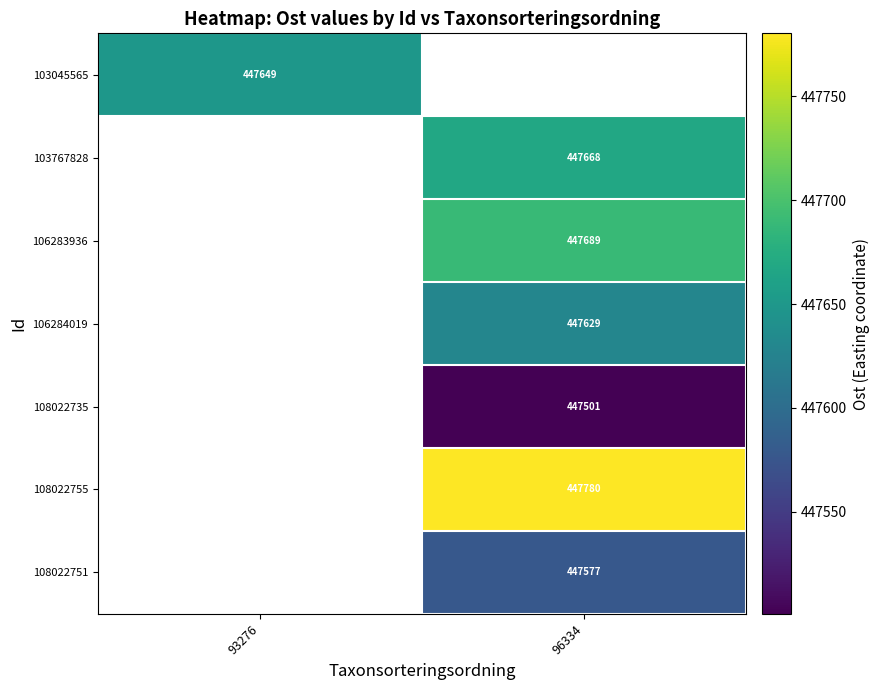

What is the maximum value shown in the chart?

447780.3